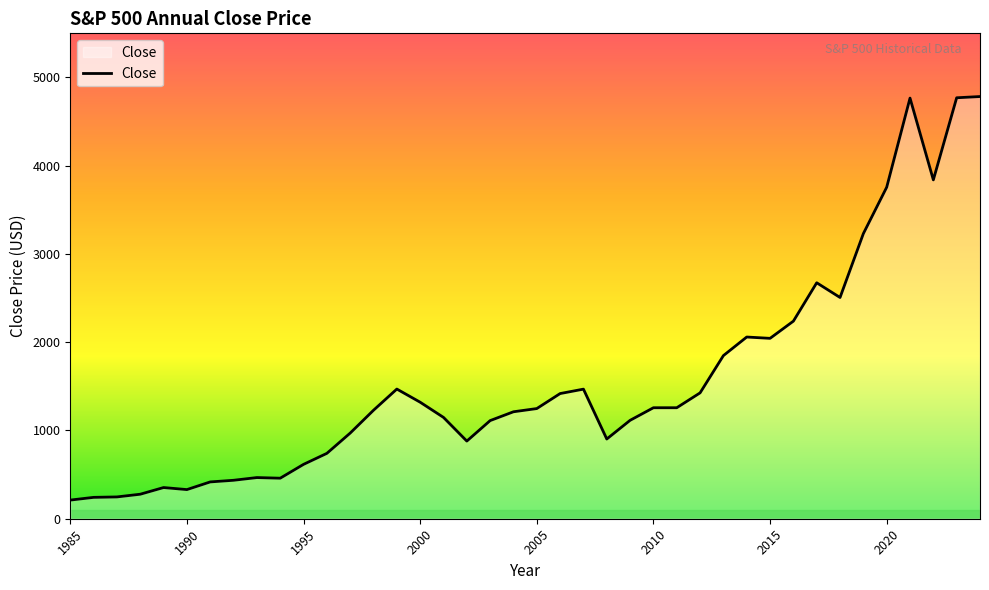

What is the greatest value displayed?

4783.8